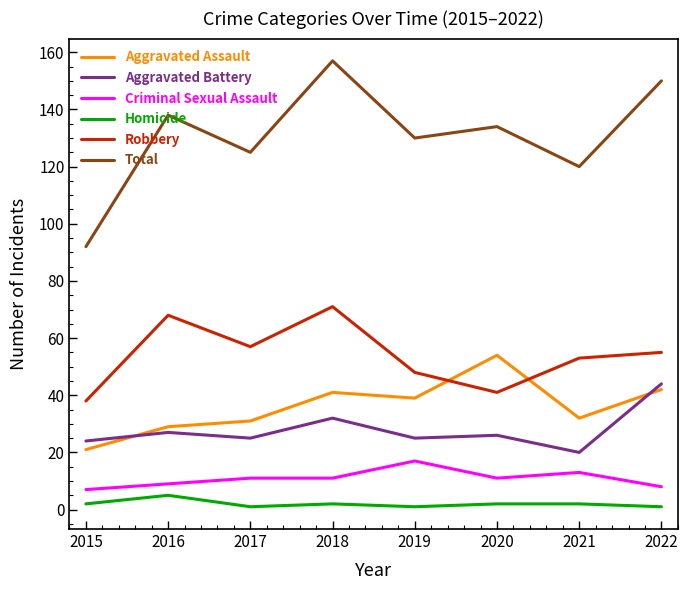

True or false: Criminal Sexual Assault has more than 0 interior local peaks.

True